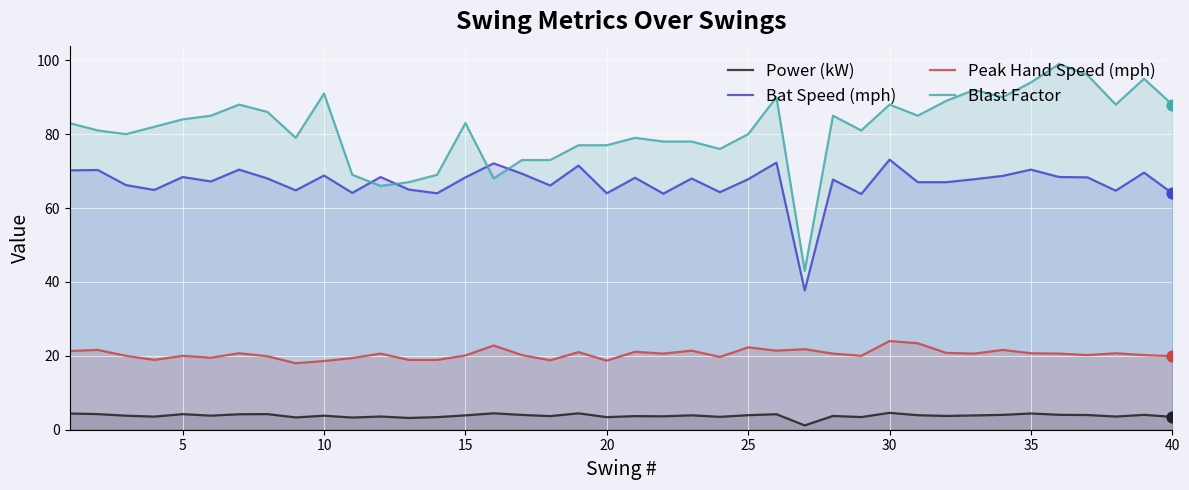

Which series has the largest total across all categories?

Blast Factor